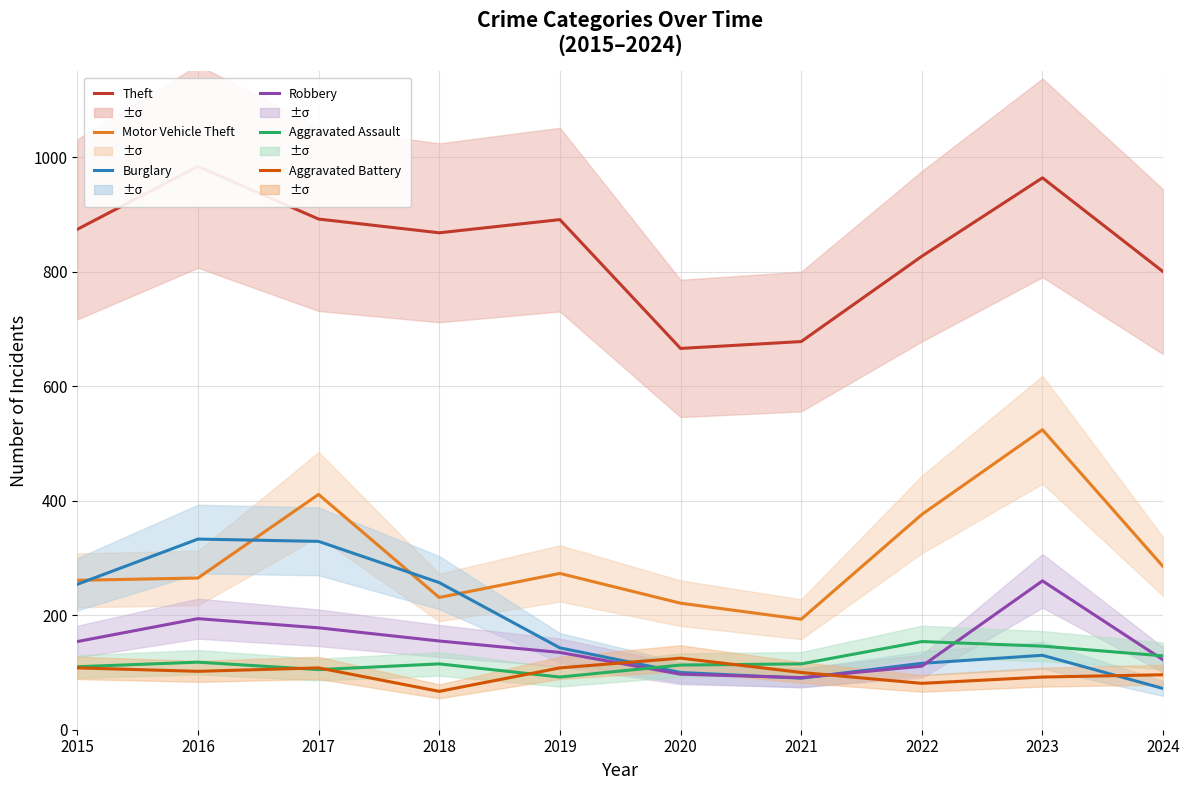

What is the minimum value shown in the chart?

67